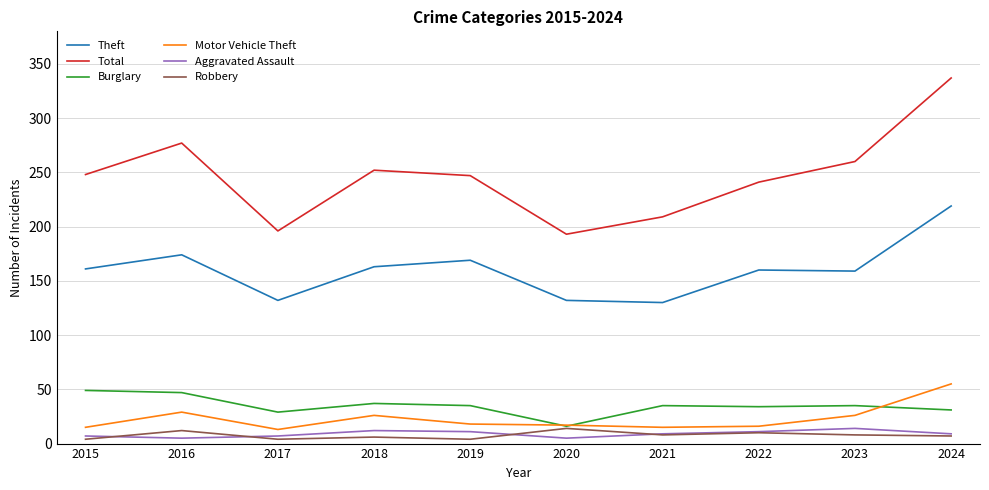

At how many categories does at least one series exceed 118?

10